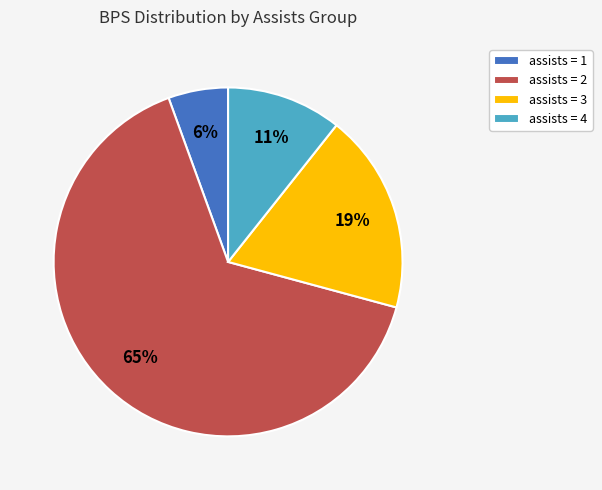

What is the smallest slice in the pie chart?

assists = 1